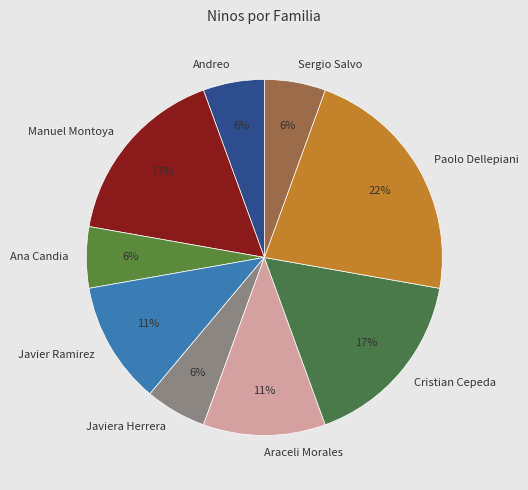

What is the ratio of the value at Ana Candia to the value at Javiera Herrera?

1.0